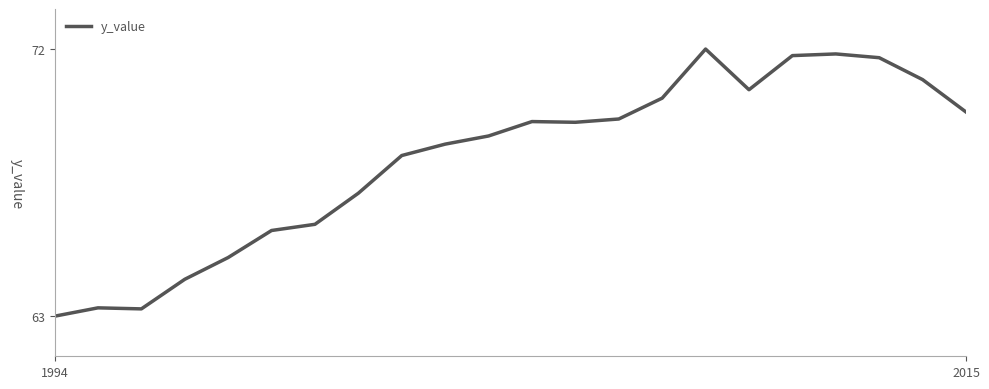

What is the maximum value shown in the chart?

71.9